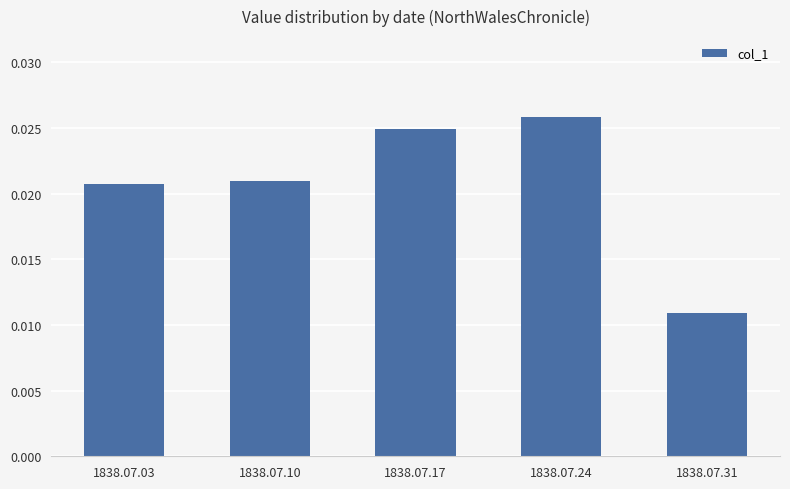

Count the number of data series in this chart.

1